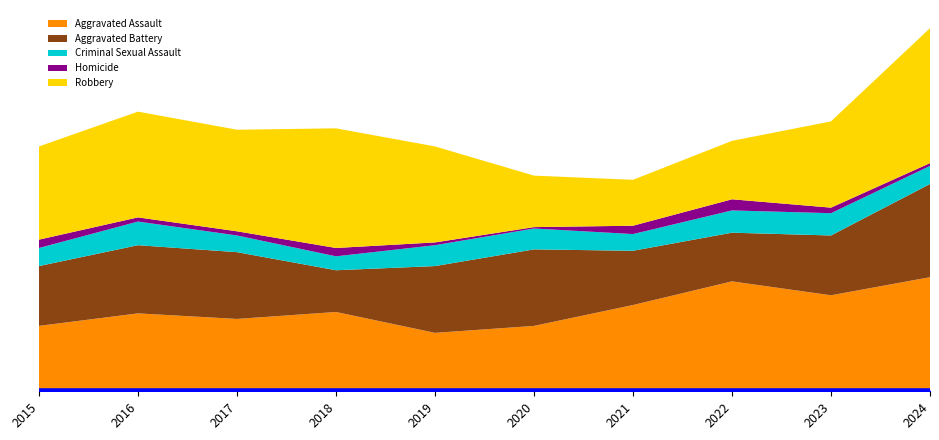

True or false: Homicide has more than 2 interior local peaks.

False